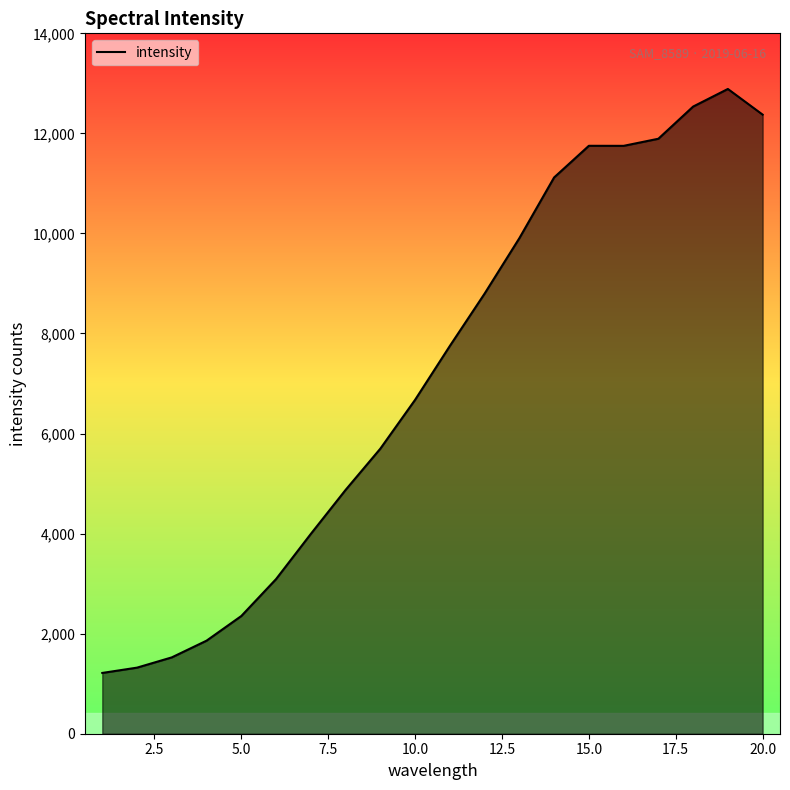

What is the minimum value shown in the chart?

1215